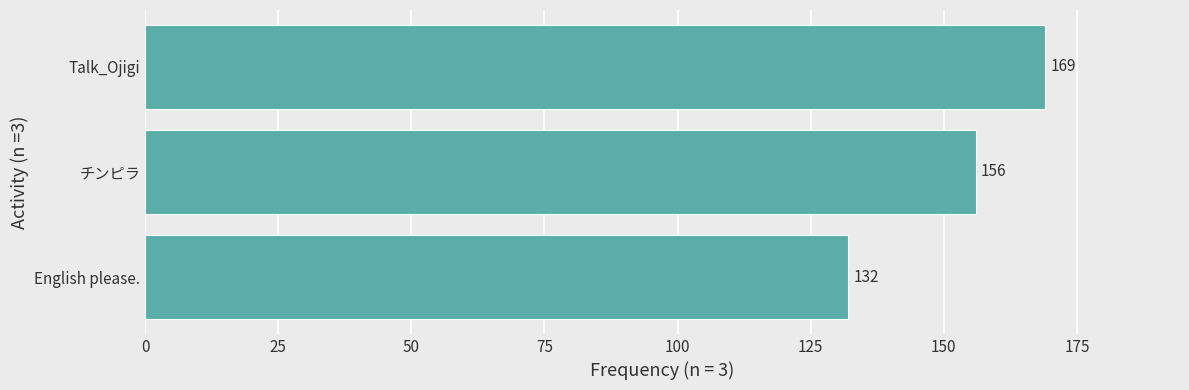

Rank the categories by value from lowest to highest.

English please., チンピラ, Talk_Ojigi